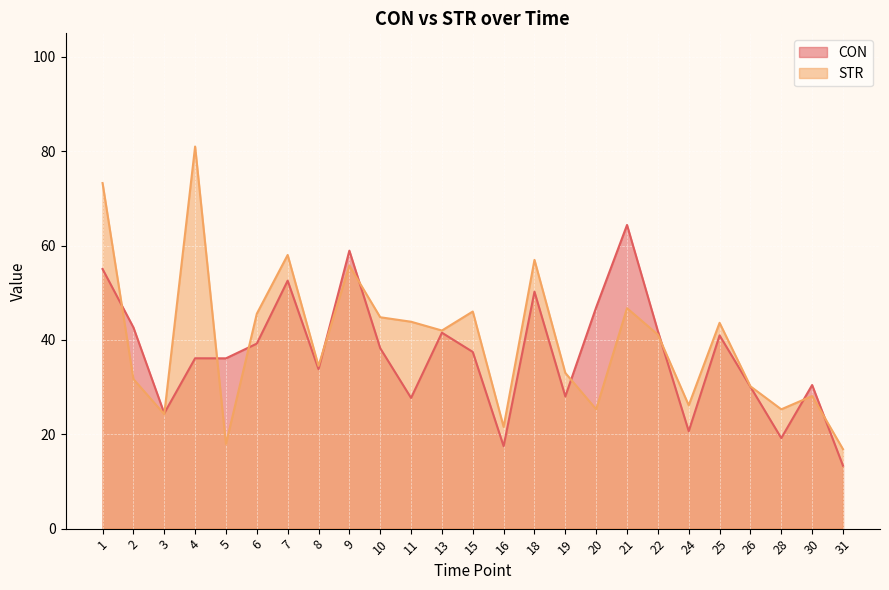

Reading right to left, list all the values displayed in this chart.

CON: 13.3	30.4	19.2	30.1	41.0	20.6	41.9	64.4	46.9	28.0	50.2	17.5	37.5	41.5	27.7	38.3	58.9	33.8	52.6	39.2	36.1	36.1	24.5	42.7	55.0
STR: 16.8	28.1	25.3	30.2	43.6	26.1	41.1	46.7	25.3	33.0	57.0	21.6	46.0	42.0	43.9	44.8	55.8	34.5	58.0	45.6	17.9	81.0	24.3	31.7	73.3